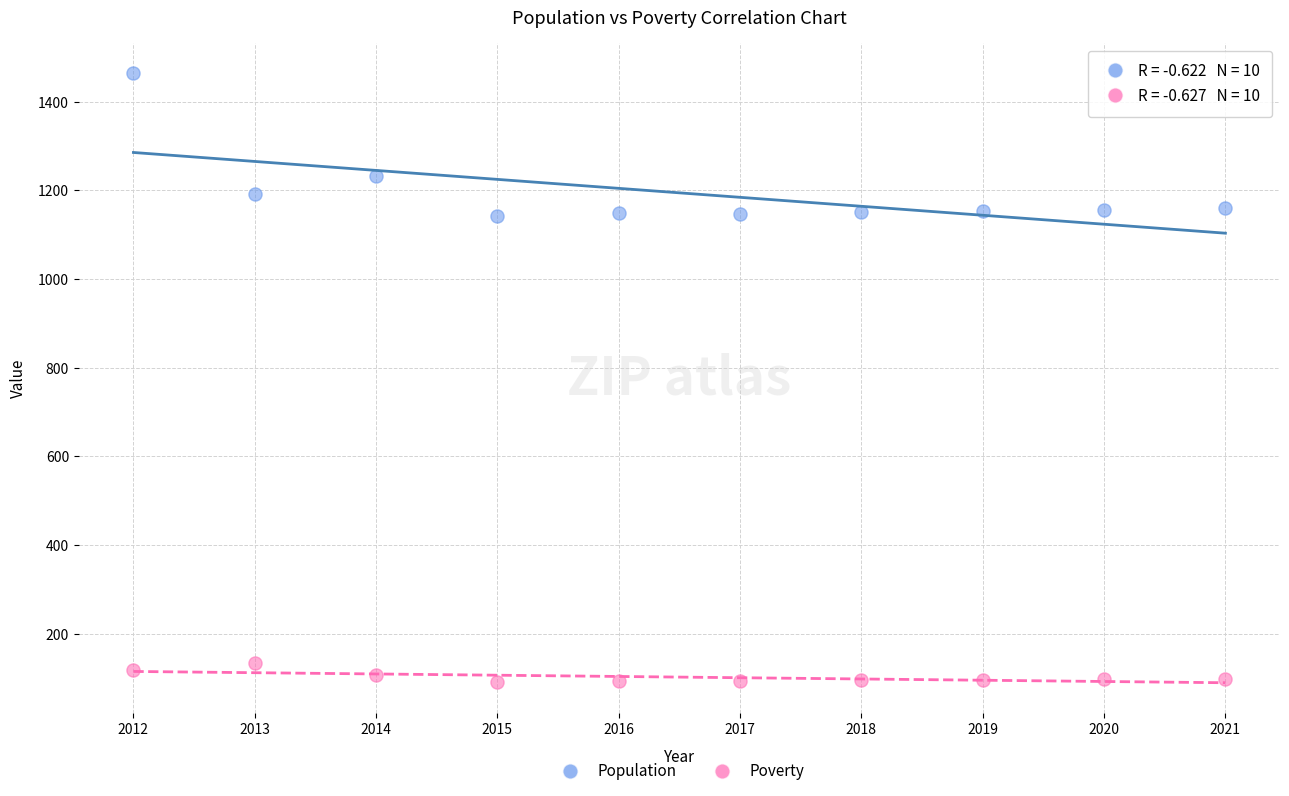

Which series contains the highest Y value?

Population